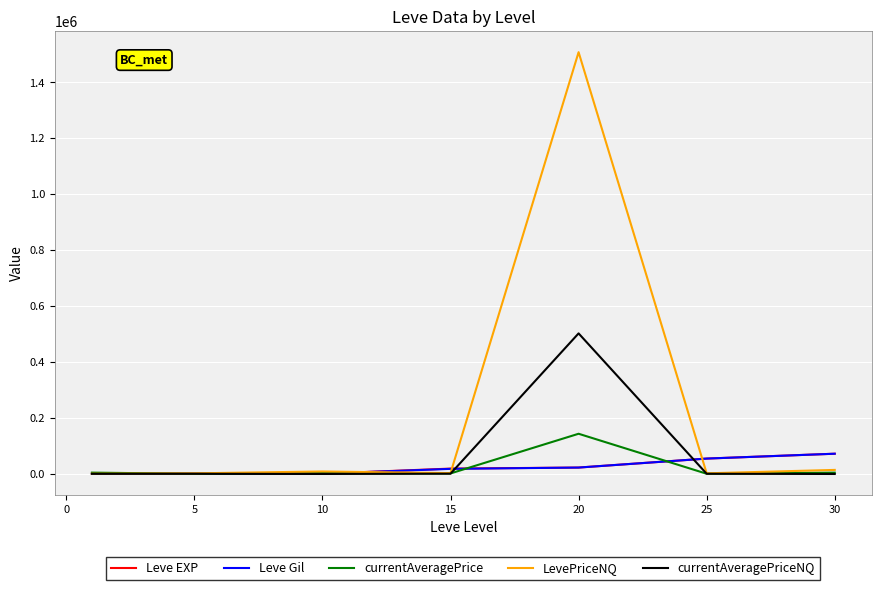

Which series has the widest spread of values?

LevePriceNQ